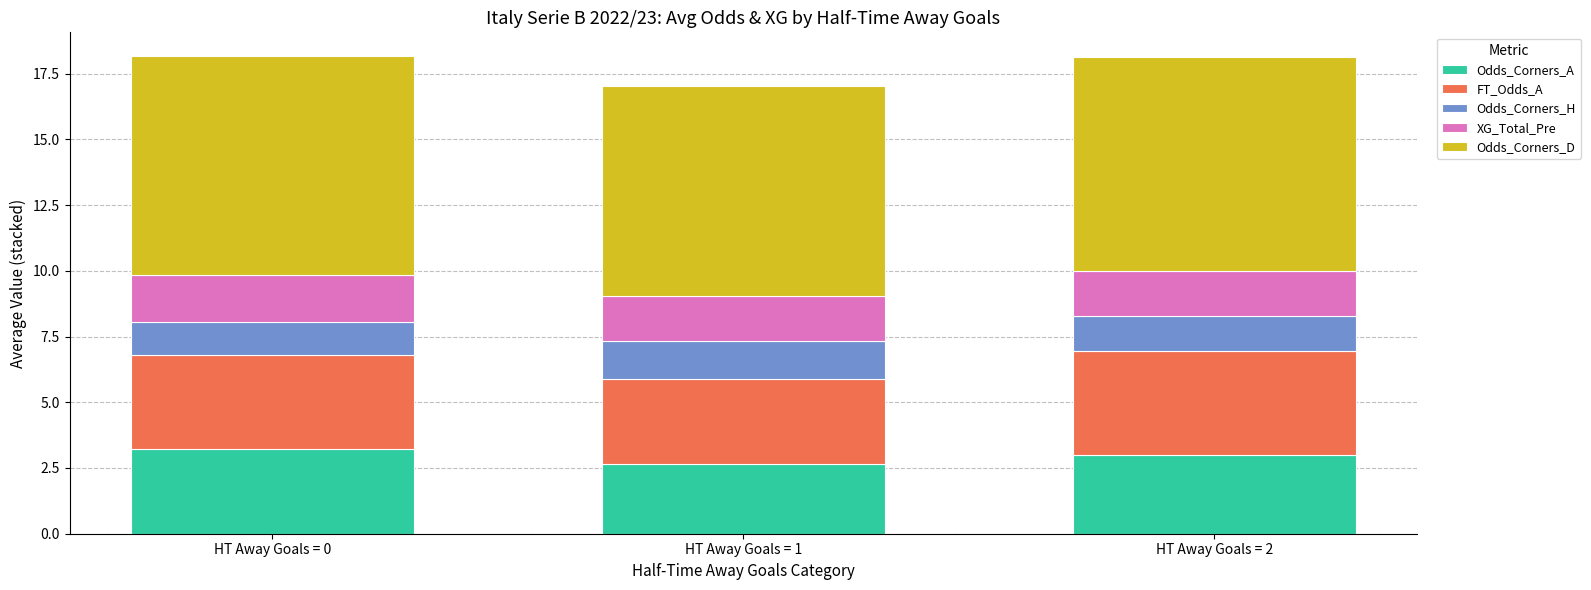

The value of Odds_Corners_A at HT Away Goals = 2 is 3.0. True or false?

True